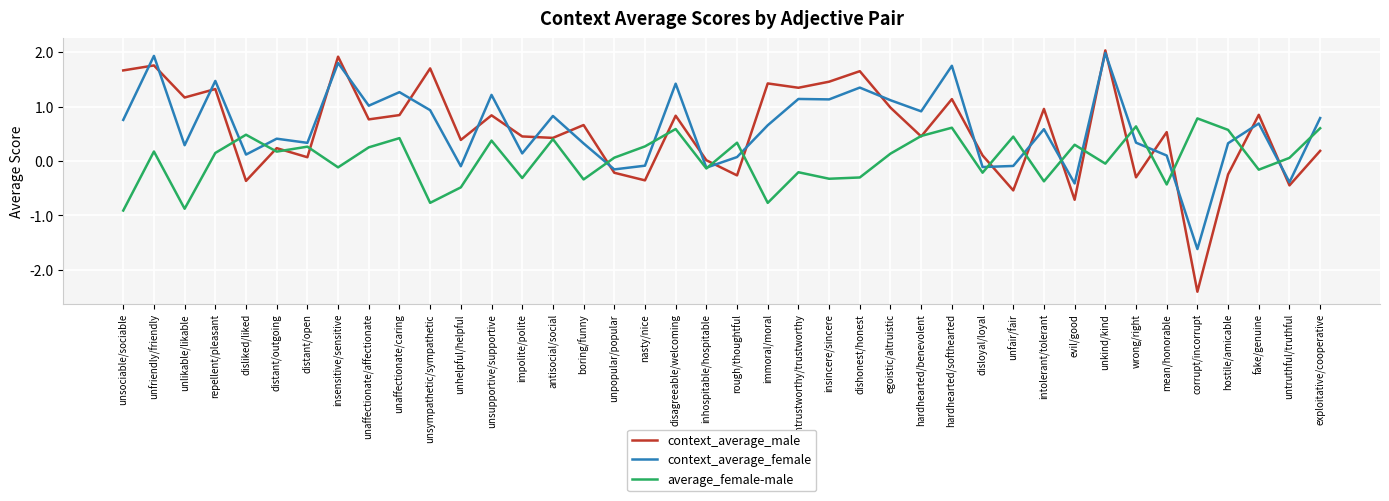

What position from the right is repellent/pleasant?

37